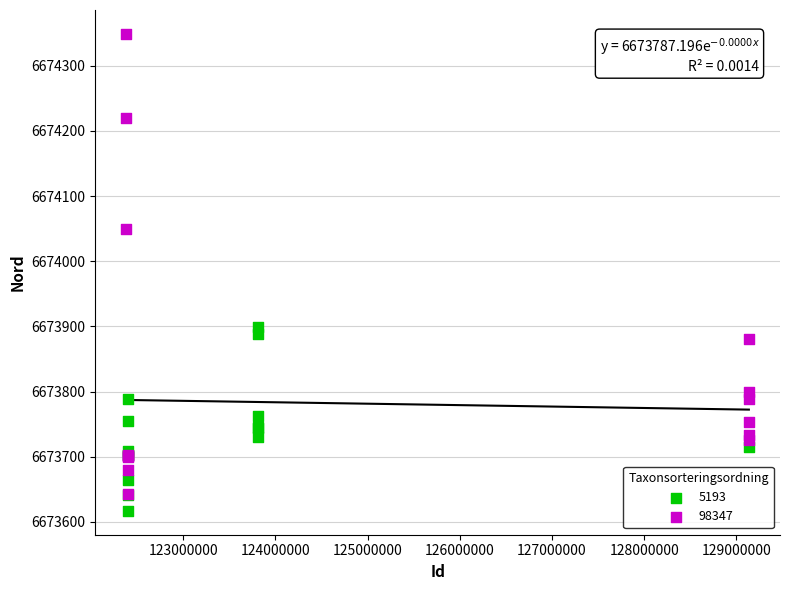

Which series contains the lowest Y value?

5193